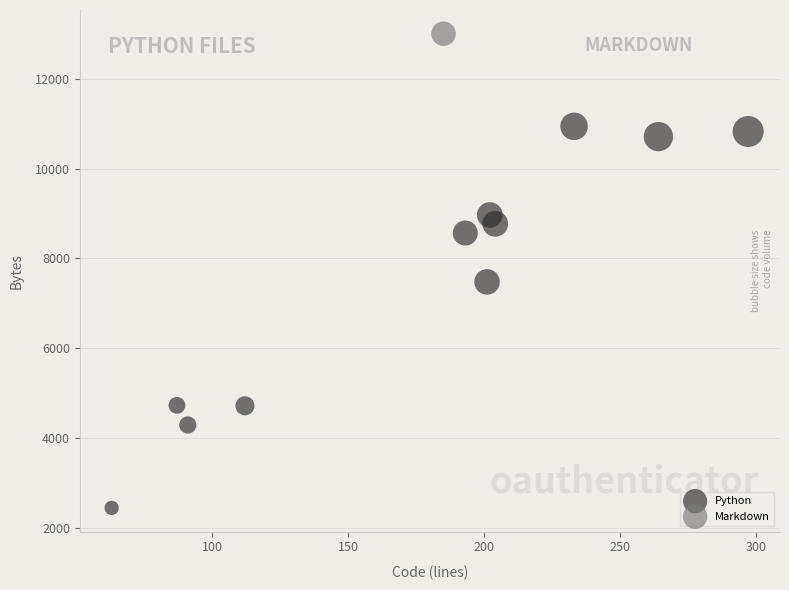

What are all the series names shown in the legend?

Python, Markdown